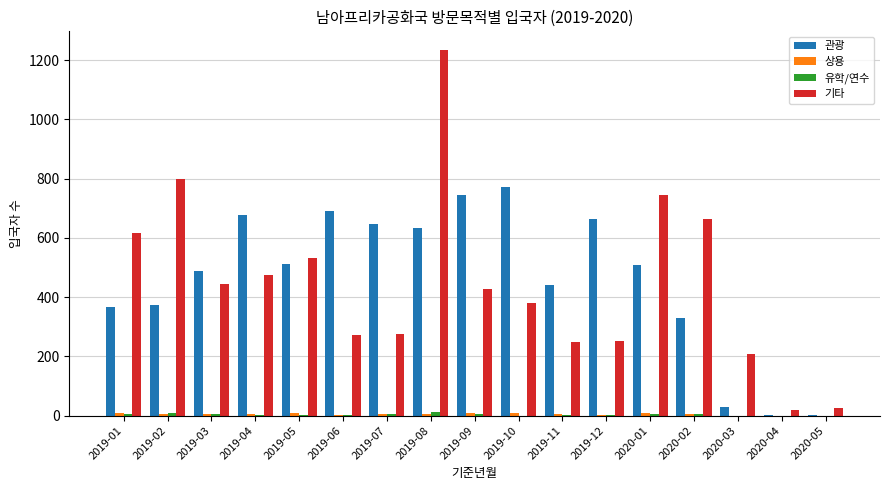

What is the greatest value displayed?

1235